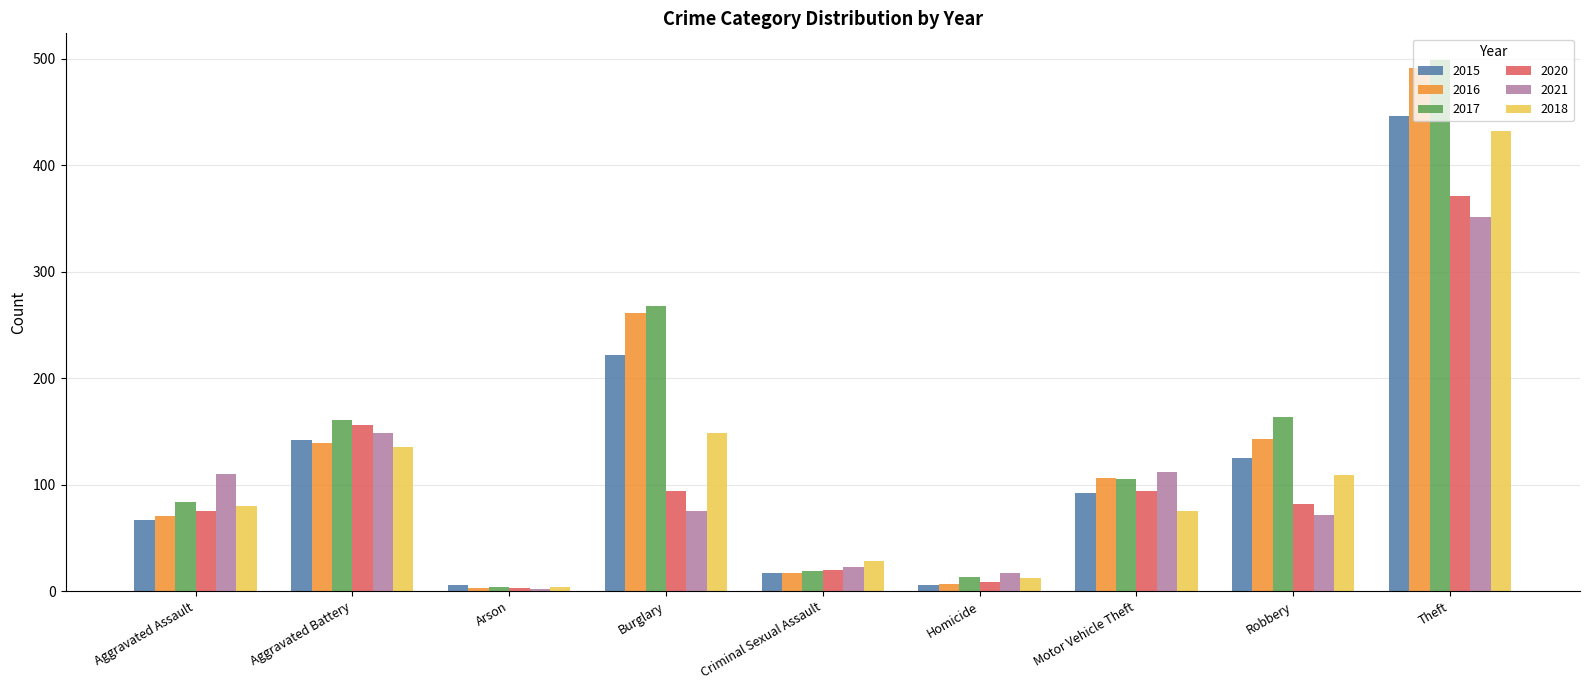

Is the value of 2020 at Motor Vehicle Theft greater than the value of 2017 at Burglary?

No